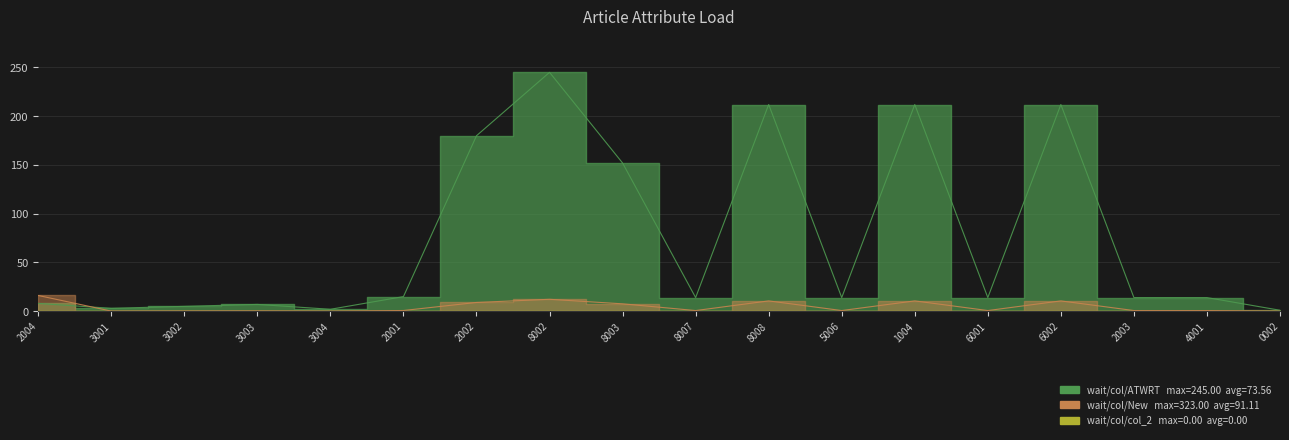

Which series has the largest range (max minus min)?

ATWRT